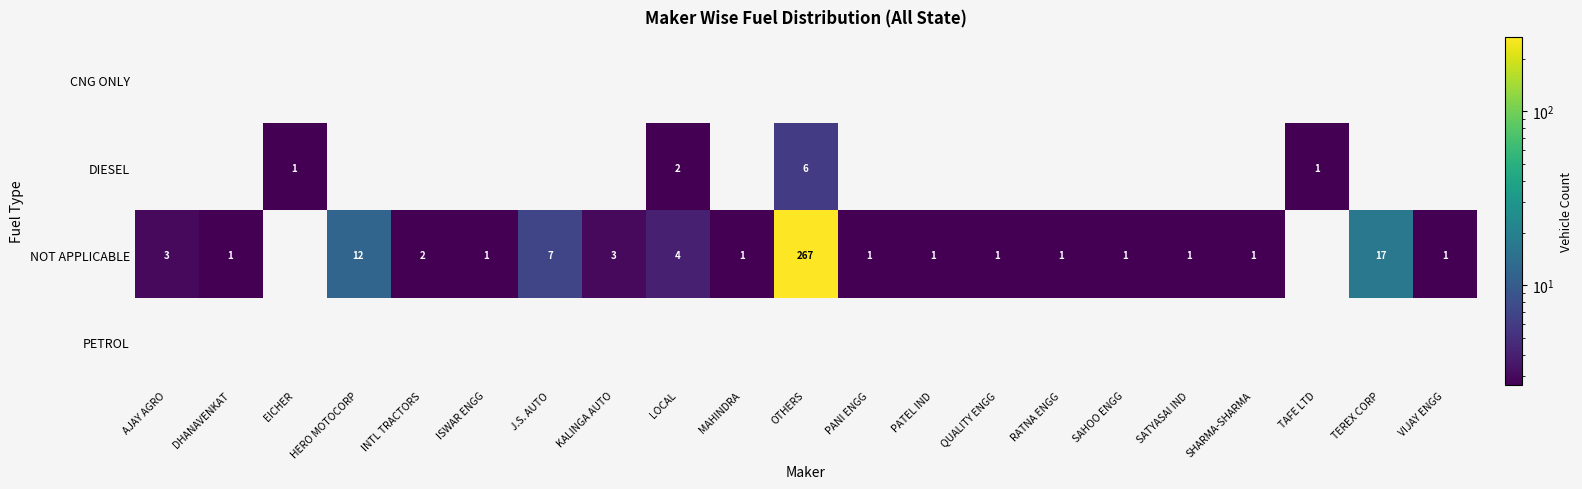

Which category has the lowest value across all series?

AJAY AGRO